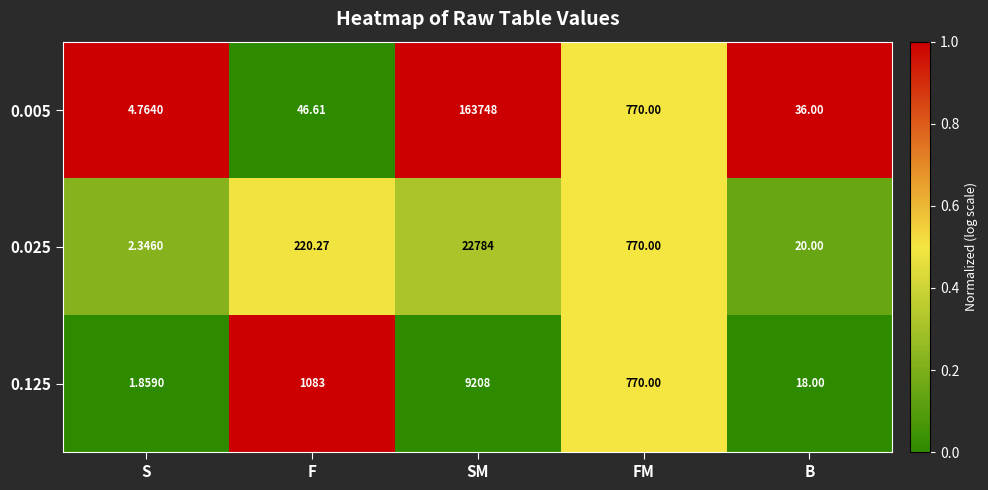

What is the total value across all series at F?

1349.9